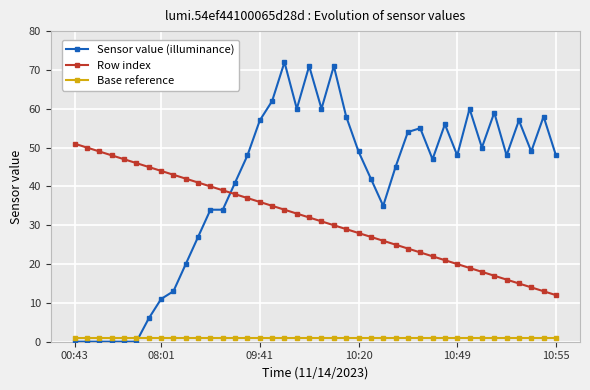

How many distinct data groups are displayed?

3